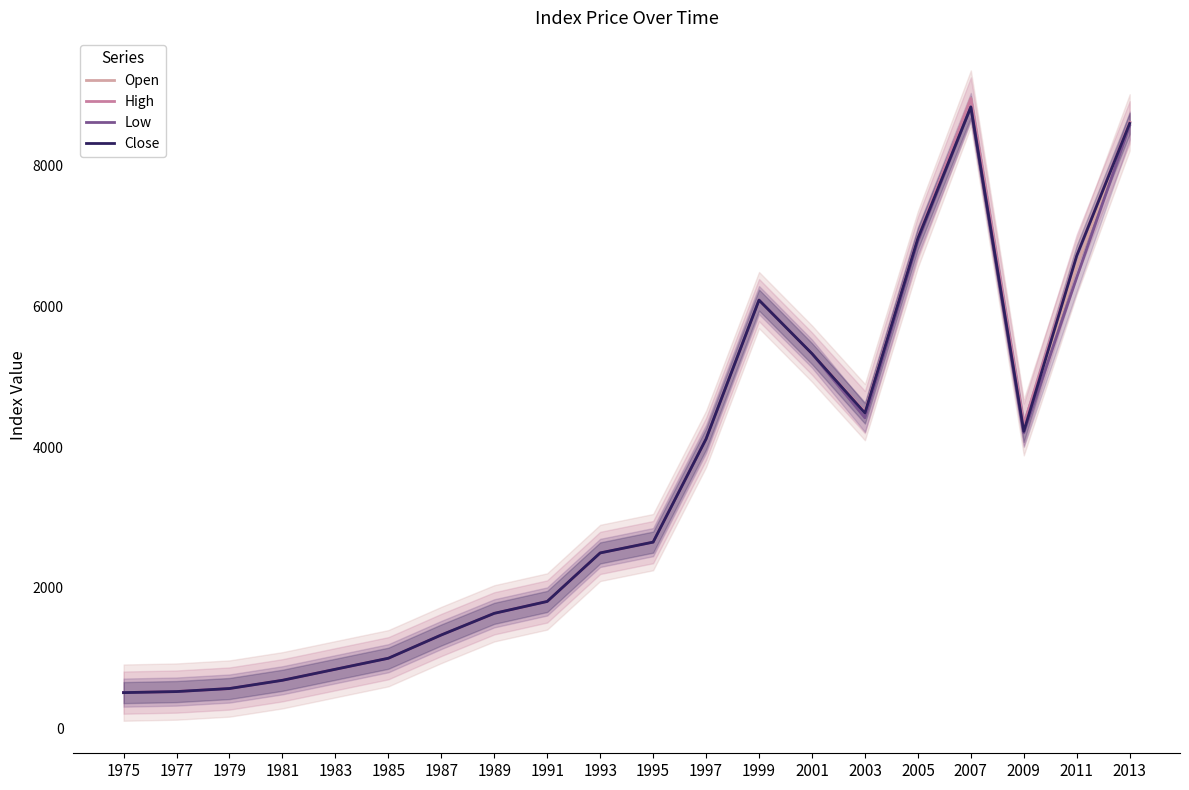

What is the difference between the second highest and minimum values in the Close series?

8092.9